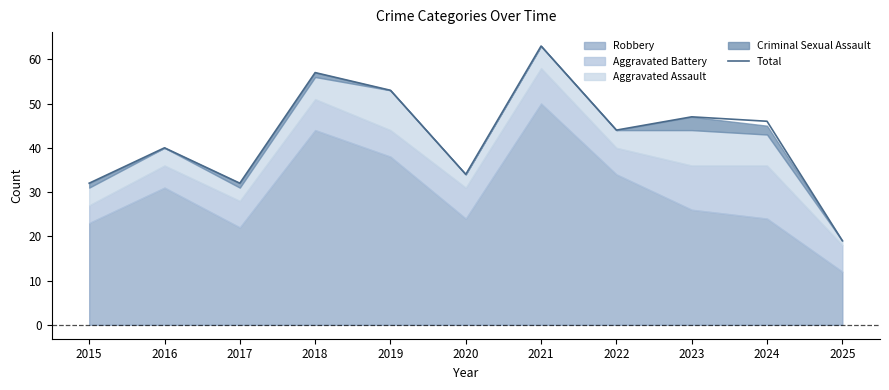

Reading right to left, what are all the values shown in this chart?

2025=19	2024=46	2023=47	2022=44	2021=63	2020=34	2019=53	2018=57	2017=32	2016=40	2015=32